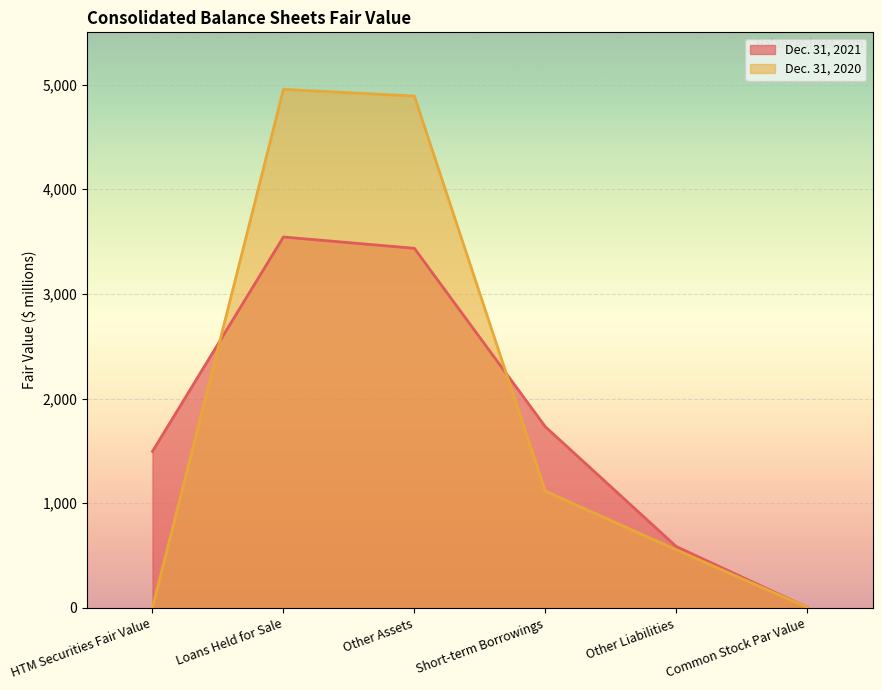

Rank the series by their maximum value, from highest to lowest.

Dec. 31, 2020, Dec. 31, 2021